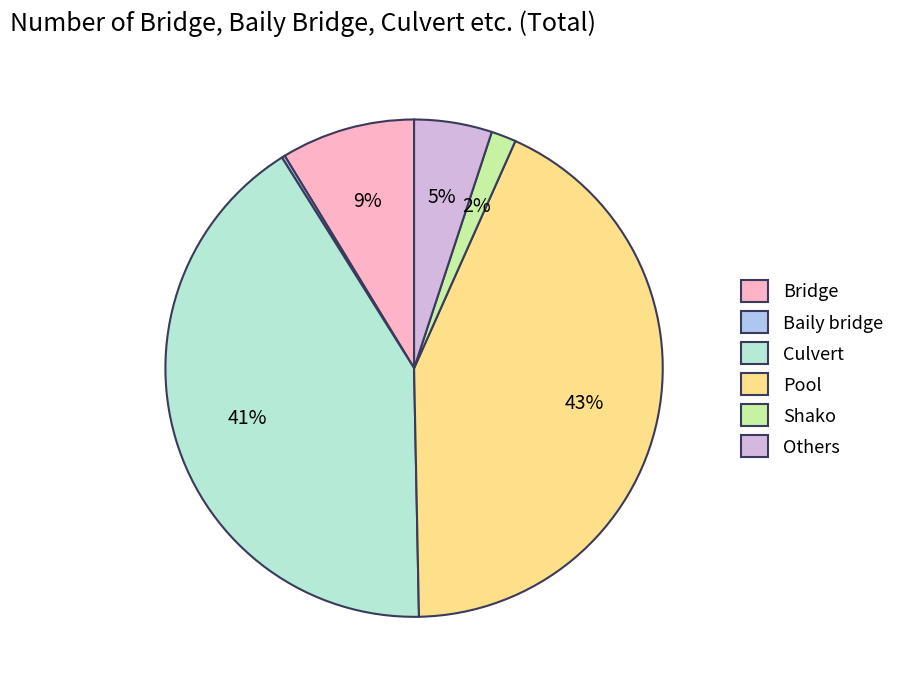

Is it true that Bridge is 3% of the pie?

False